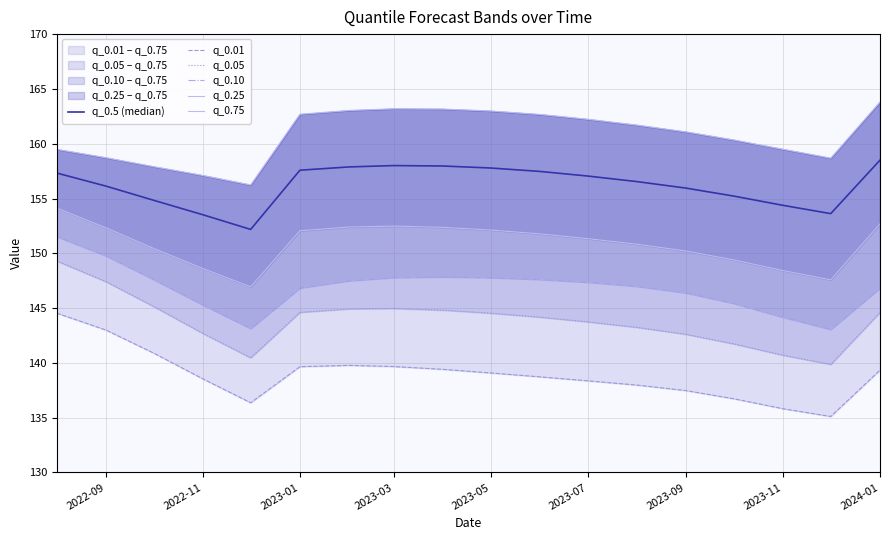

What are all the series names shown in the legend?

q_0.5 (median), q_0.01, q_0.05, q_0.10, q_0.25, q_0.75